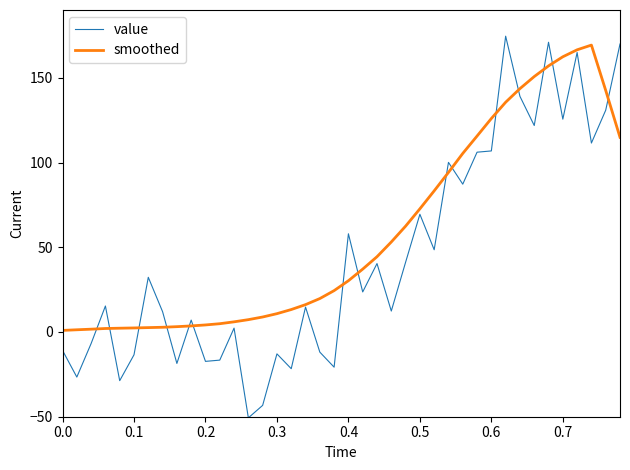

Which series has the largest total across all categories?

smoothed